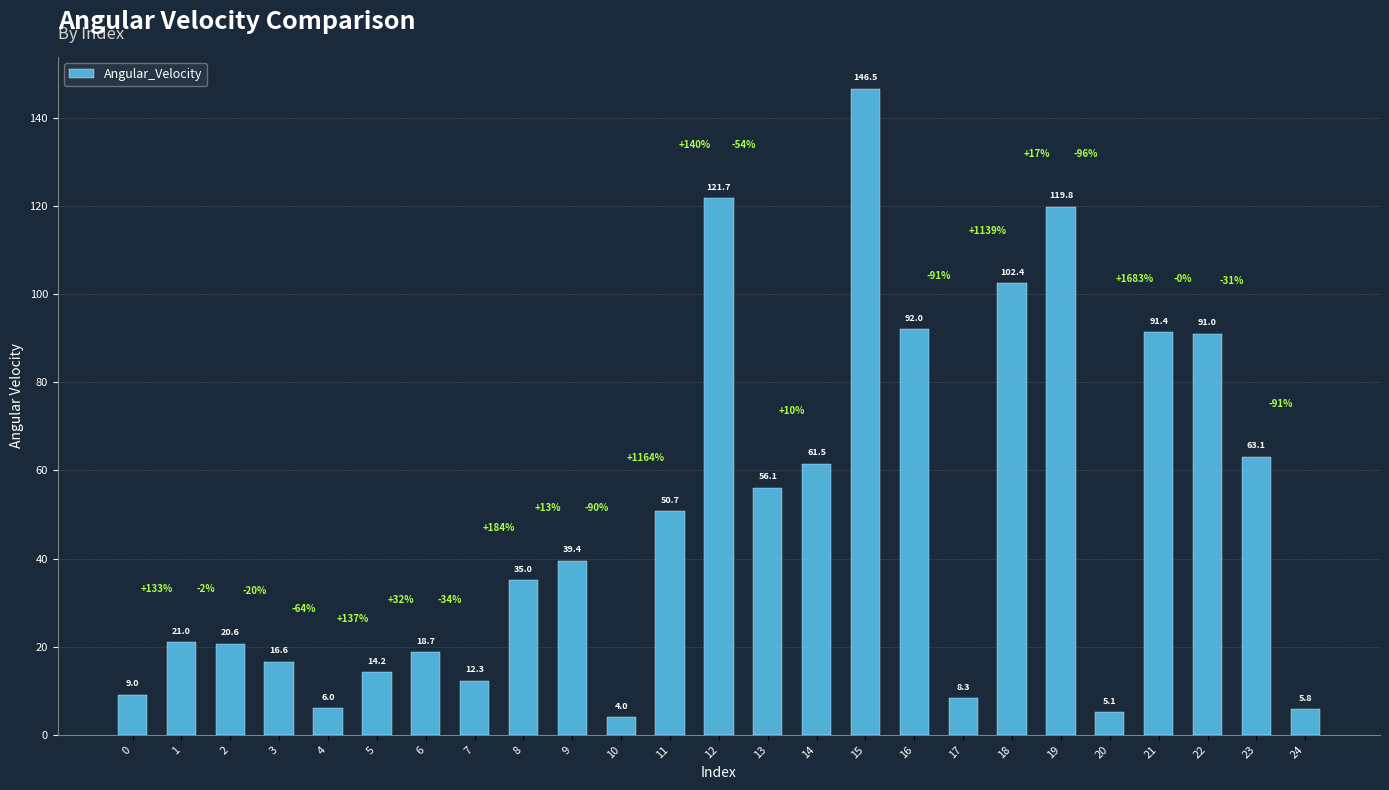

What is the change in value from 6 to 20?

-13.6